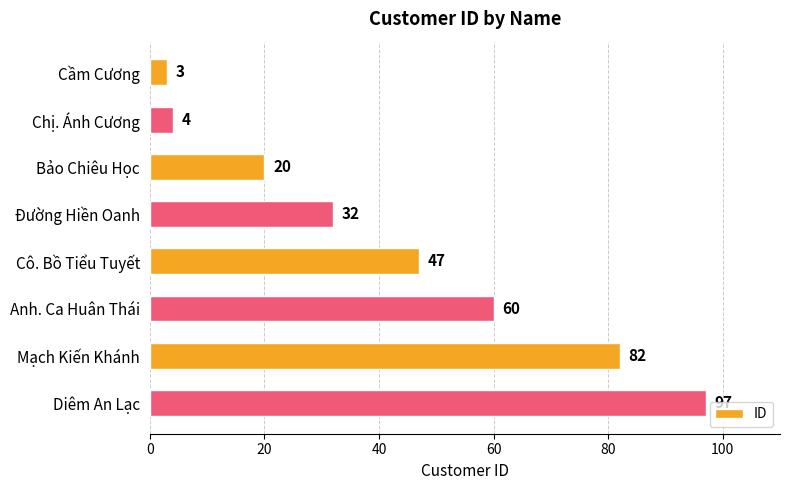

What is the ratio of the value at Đường Hiền Oanh to the value at Diêm An Lạc?

0.3